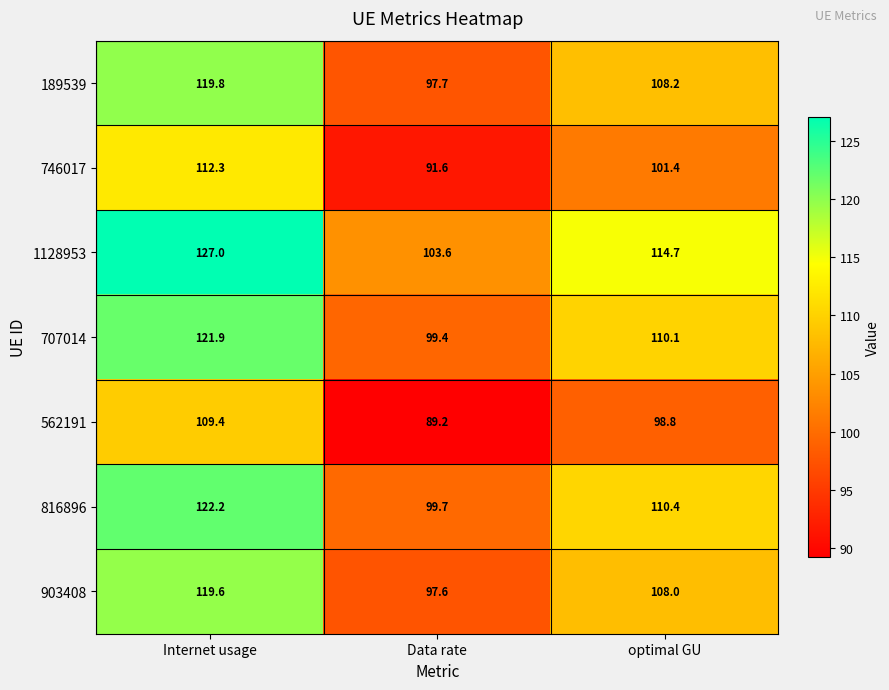

Which series has the largest range (max minus min)?

1128953